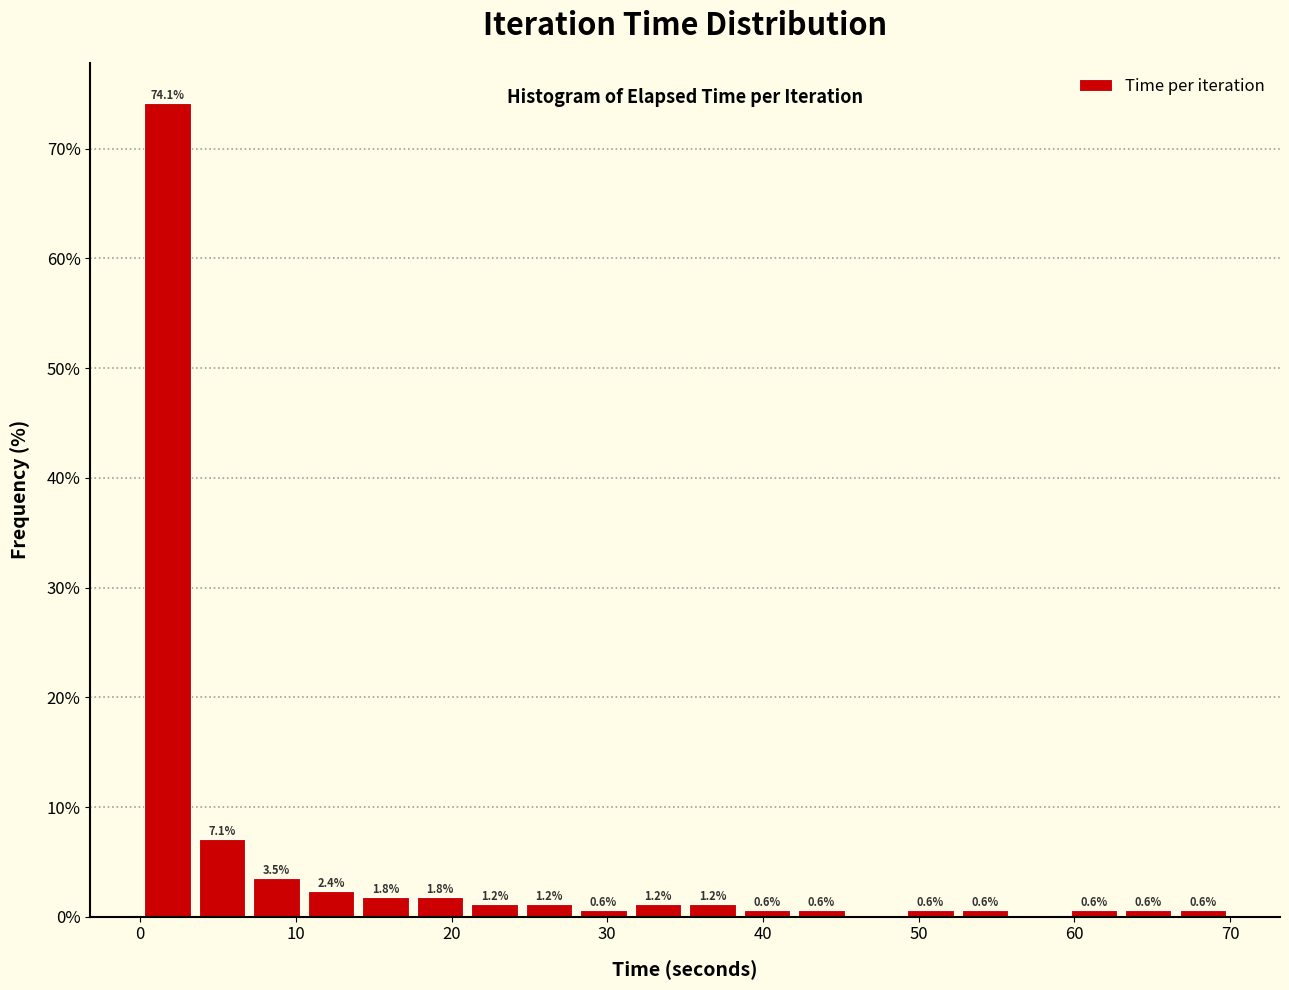

Around what value on the x-axis is the tallest bar? Give the approximate position of its centre, as read against the axis.

2